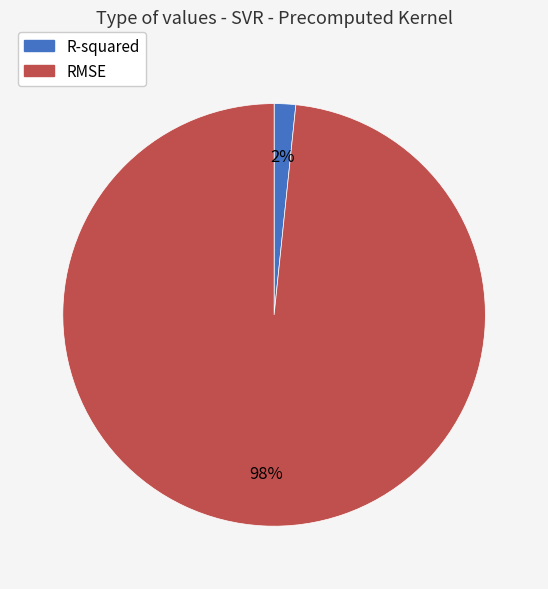

Which slice is the largest?

RMSE